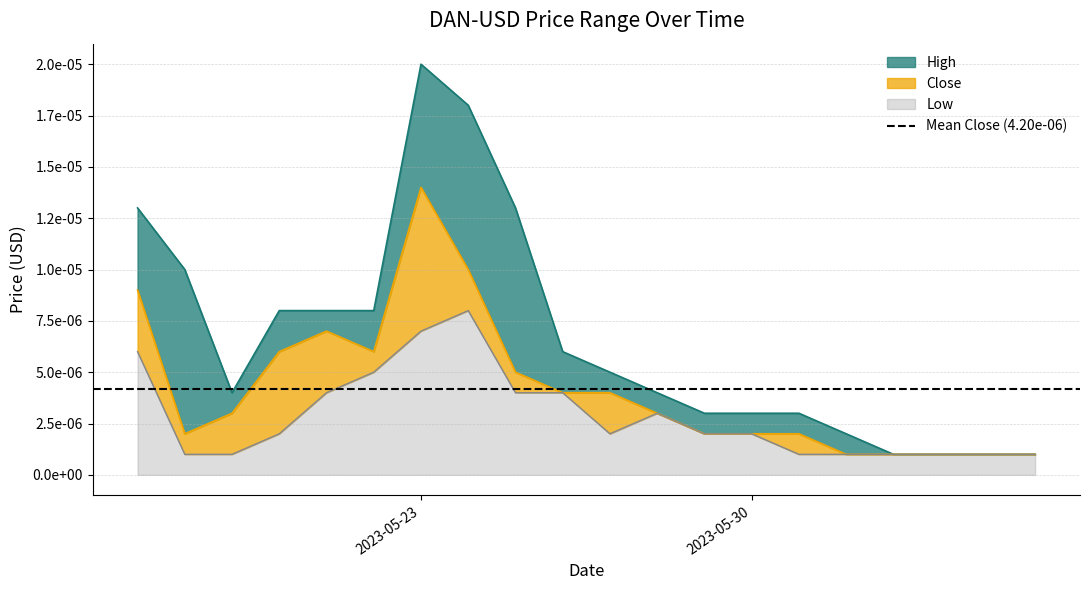

List the series in order of their peak value, lowest first.

Low, Close, High